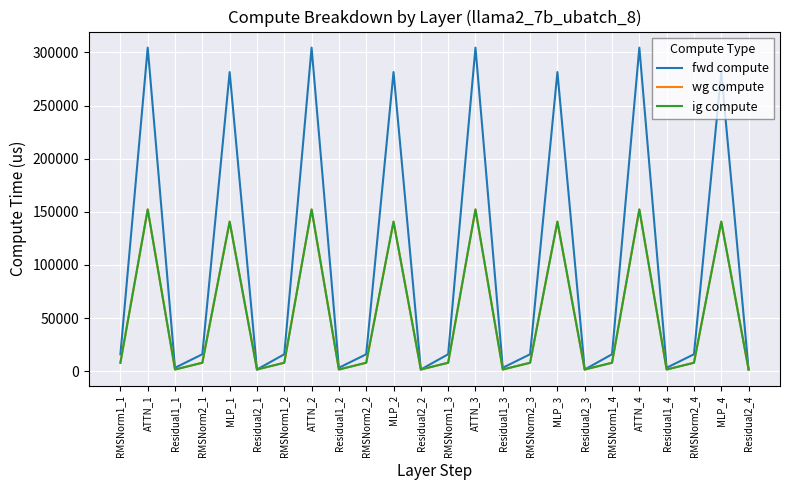

Reading left to right, what are all the values shown in this chart?

fwd compute: RMSNorm1_1=15964.5	ATTN_1=304506.4	Residual1_1=3263.7	RMSNorm2_1=15964.5	MLP_1=281542.6	Residual2_1=1631.8	RMSNorm1_2=15964.5	ATTN_2=304506.4	Residual1_2=3263.7	RMSNorm2_2=15964.5	MLP_2=281542.6	Residual2_2=1631.8	RMSNorm1_3=15964.5	ATTN_3=304506.4	Residual1_3=3263.7	RMSNorm2_3=15964.5	MLP_3=281542.6	Residual2_3=1631.8	RMSNorm1_4=15964.5	ATTN_4=304506.4	Residual1_4=3263.7	RMSNorm2_4=15964.5	MLP_4=281542.6	Residual2_4=1631.8
wg compute: RMSNorm1_1=7982.3	ATTN_1=152253.2	Residual1_1=1631.8	RMSNorm2_1=7982.3	MLP_1=140771.3	Residual2_1=1631.8	RMSNorm1_2=7982.3	ATTN_2=152253.2	Residual1_2=1631.8	RMSNorm2_2=7982.3	MLP_2=140771.3	Residual2_2=1631.8	RMSNorm1_3=7982.3	ATTN_3=152253.2	Residual1_3=1631.8	RMSNorm2_3=7982.3	MLP_3=140771.3	Residual2_3=1631.8	RMSNorm1_4=7982.3	ATTN_4=152253.2	Residual1_4=1631.8	RMSNorm2_4=7982.3	MLP_4=140771.3	Residual2_4=1631.8
ig compute: RMSNorm1_1=7982.3	ATTN_1=152253.2	Residual1_1=1631.8	RMSNorm2_1=7982.3	MLP_1=140771.3	Residual2_1=1631.8	RMSNorm1_2=7982.3	ATTN_2=152253.2	Residual1_2=1631.8	RMSNorm2_2=7982.3	MLP_2=140771.3	Residual2_2=1631.8	RMSNorm1_3=7982.3	ATTN_3=152253.2	Residual1_3=1631.8	RMSNorm2_3=7982.3	MLP_3=140771.3	Residual2_3=1631.8	RMSNorm1_4=7982.3	ATTN_4=152253.2	Residual1_4=1631.8	RMSNorm2_4=7982.3	MLP_4=140771.3	Residual2_4=1631.8